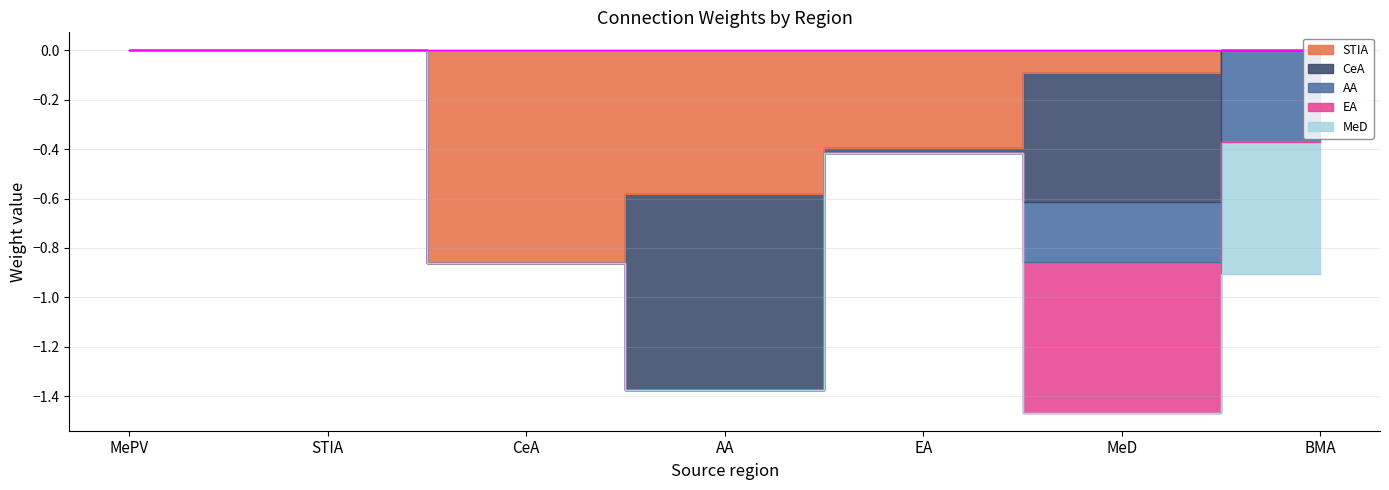

What are all the series names shown in the legend?

STIA, CeA, AA, EA, MeD